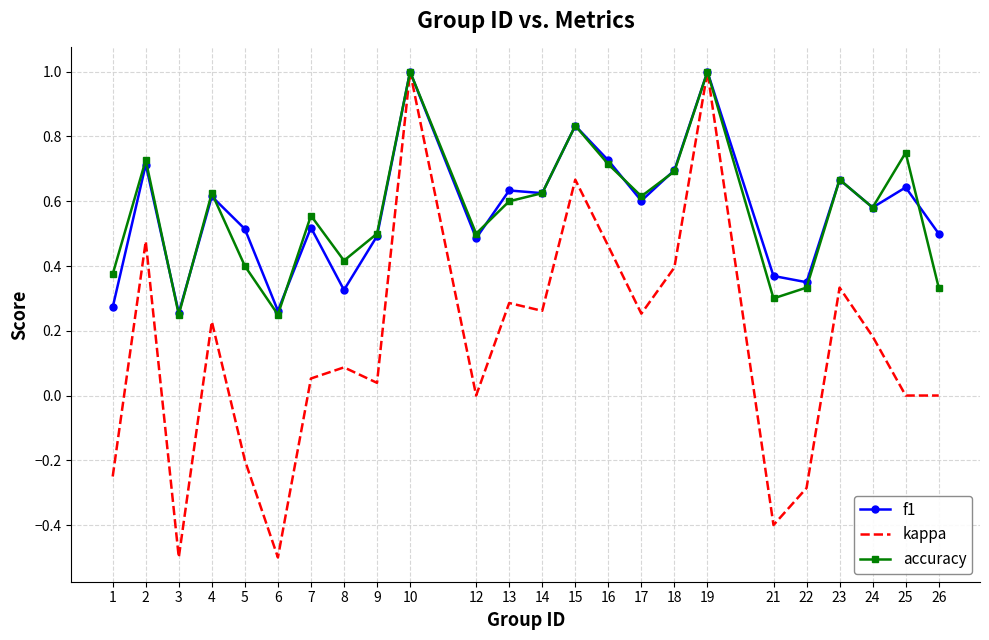

What is the smallest value displayed?

-0.5